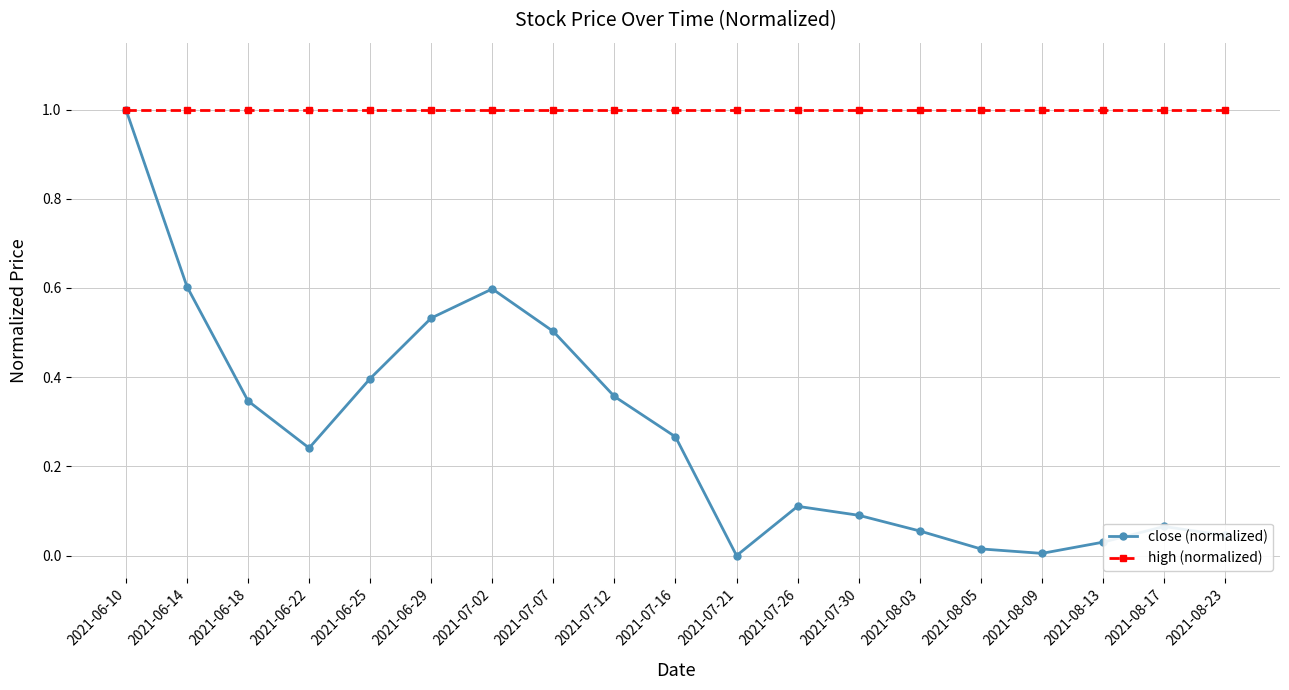

Which category has the highest value in the close (normalized) series?

2021-06-10